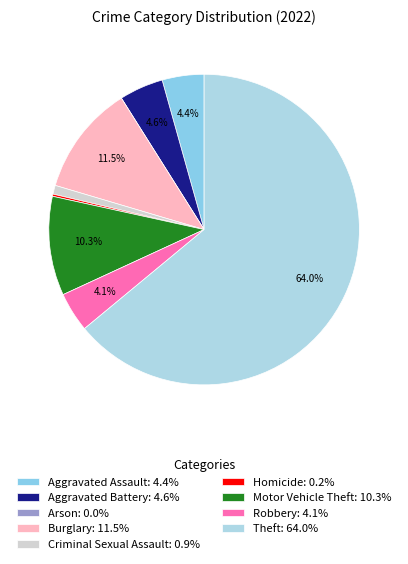

Is it true that Motor Vehicle Theft is 10% of the pie?

True